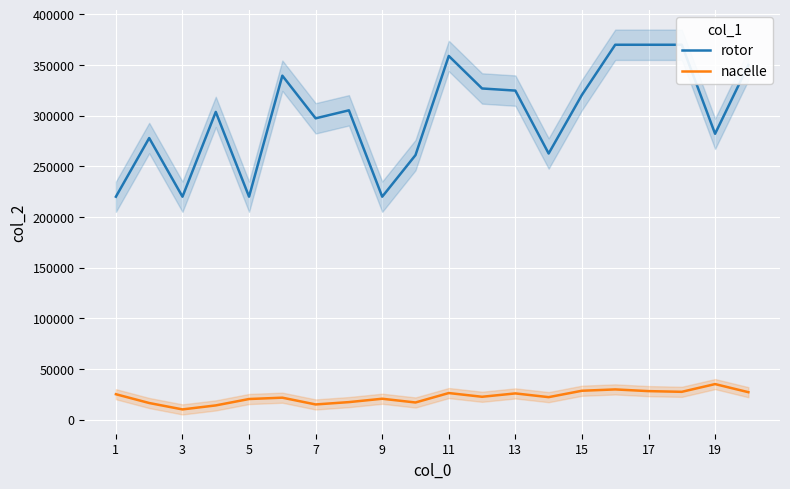

True or false: rotor has more than 2 interior local peaks.

True